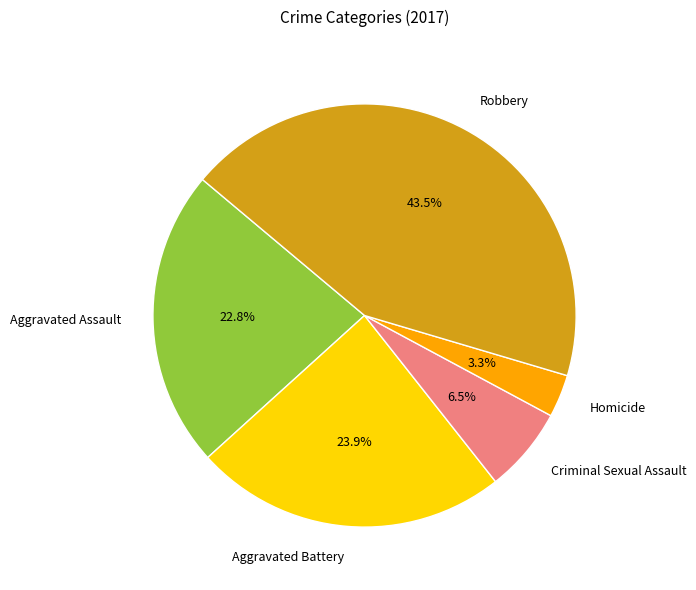

What is the largest slice in the pie chart?

Robbery